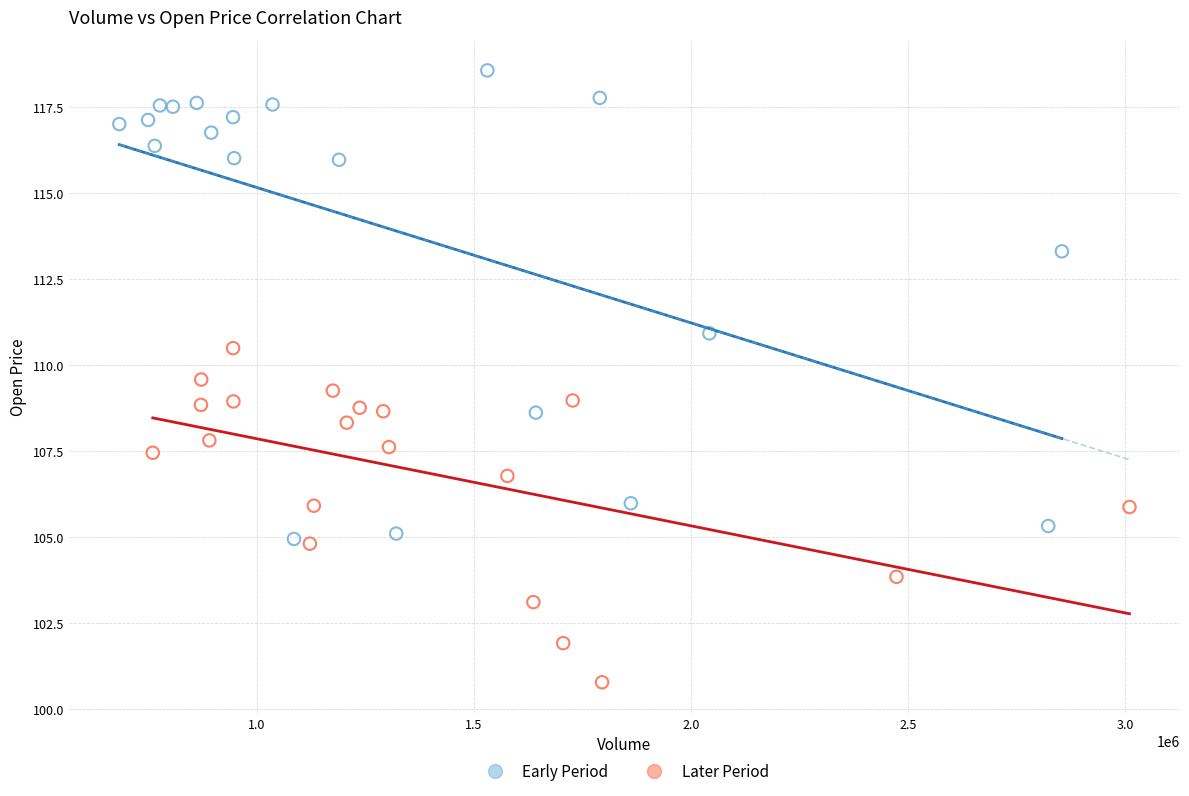

Which series reaches the minimum Y coordinate?

Later Period